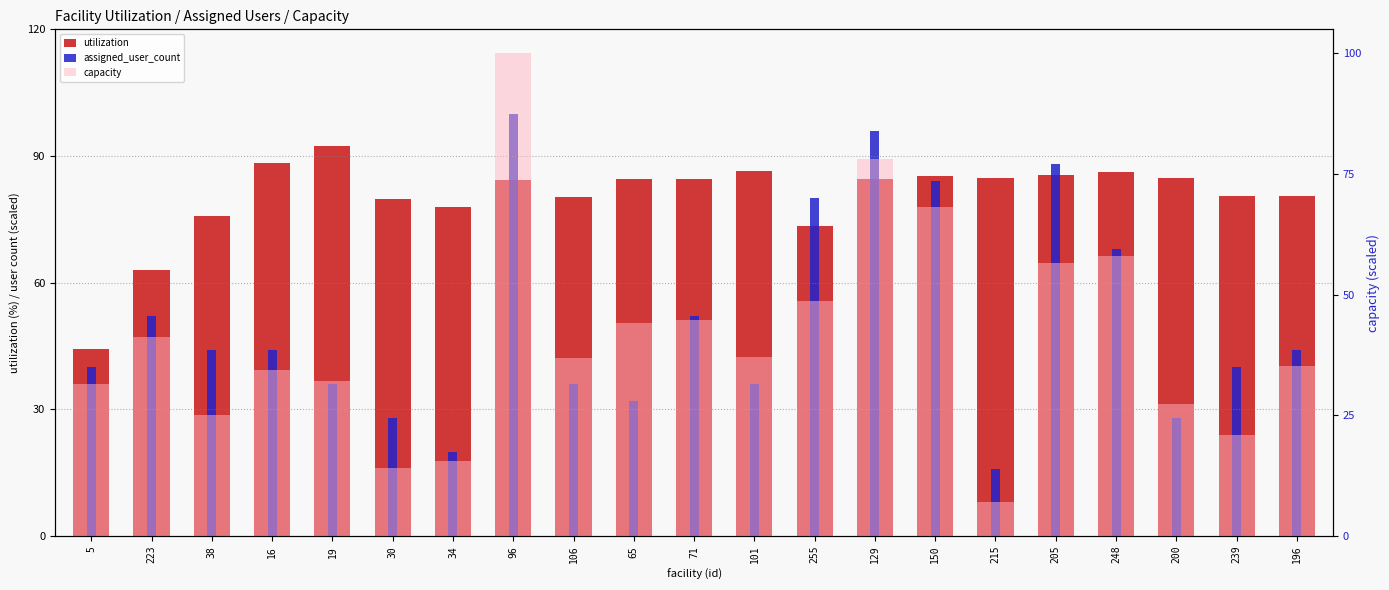

What is the value of the utilization bar at the 14th from the left?

84.6